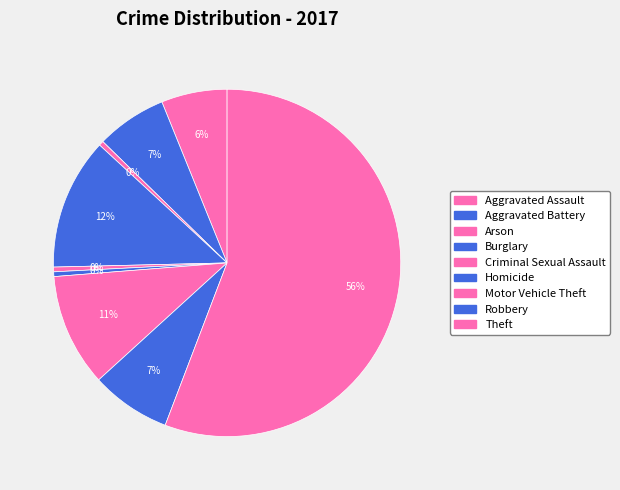

Does any single category account for the majority?

Yes